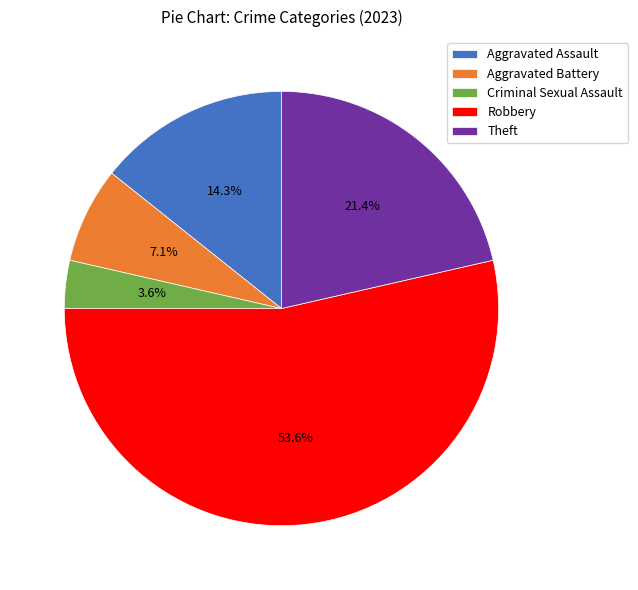

To the nearest percent, what percentage of the pie is Criminal Sexual Assault?

4%